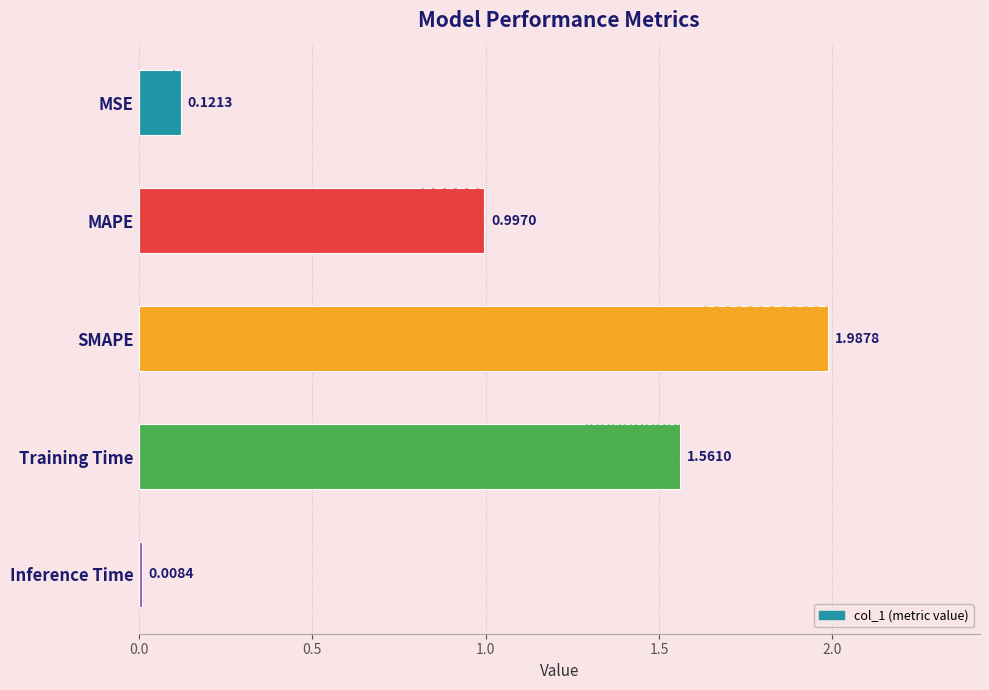

Which label corresponds to the smallest value in the chart?

Inference Time